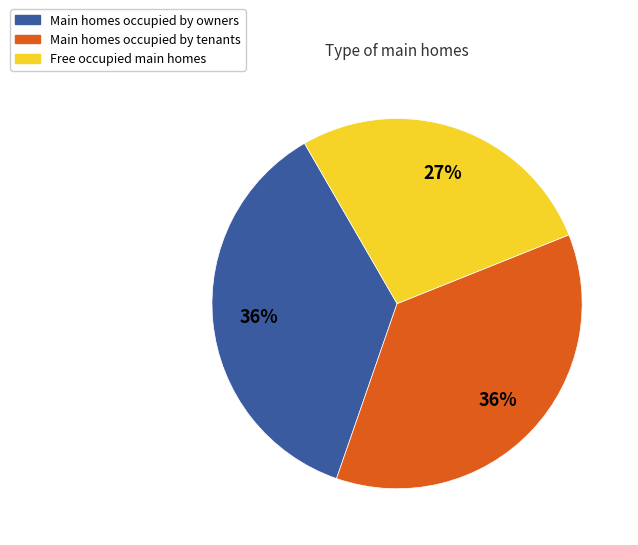

To the nearest percent, what portion does Free occupied main homes represent?

27%